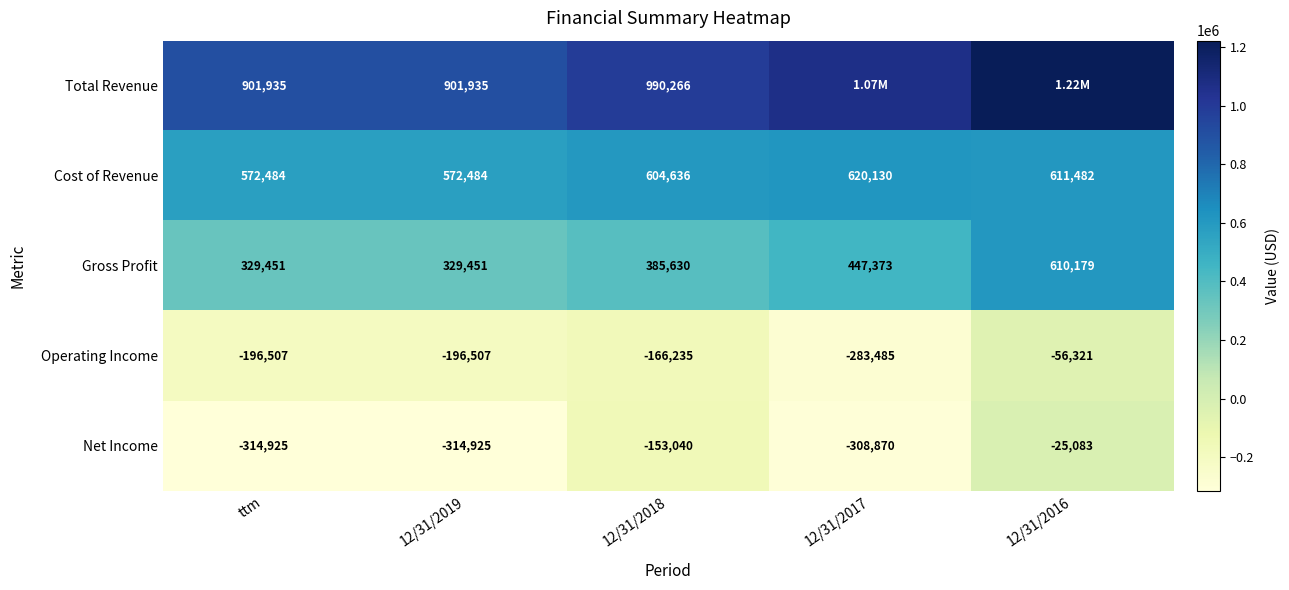

Which series changed the most between ttm and 12/31/2018?

Net Income